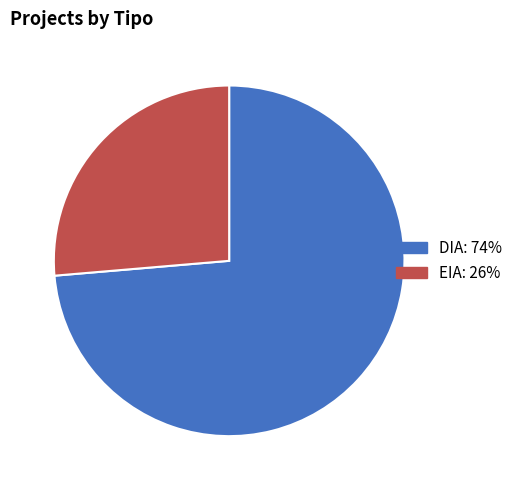

Between EIA and DIA, which is larger?

DIA